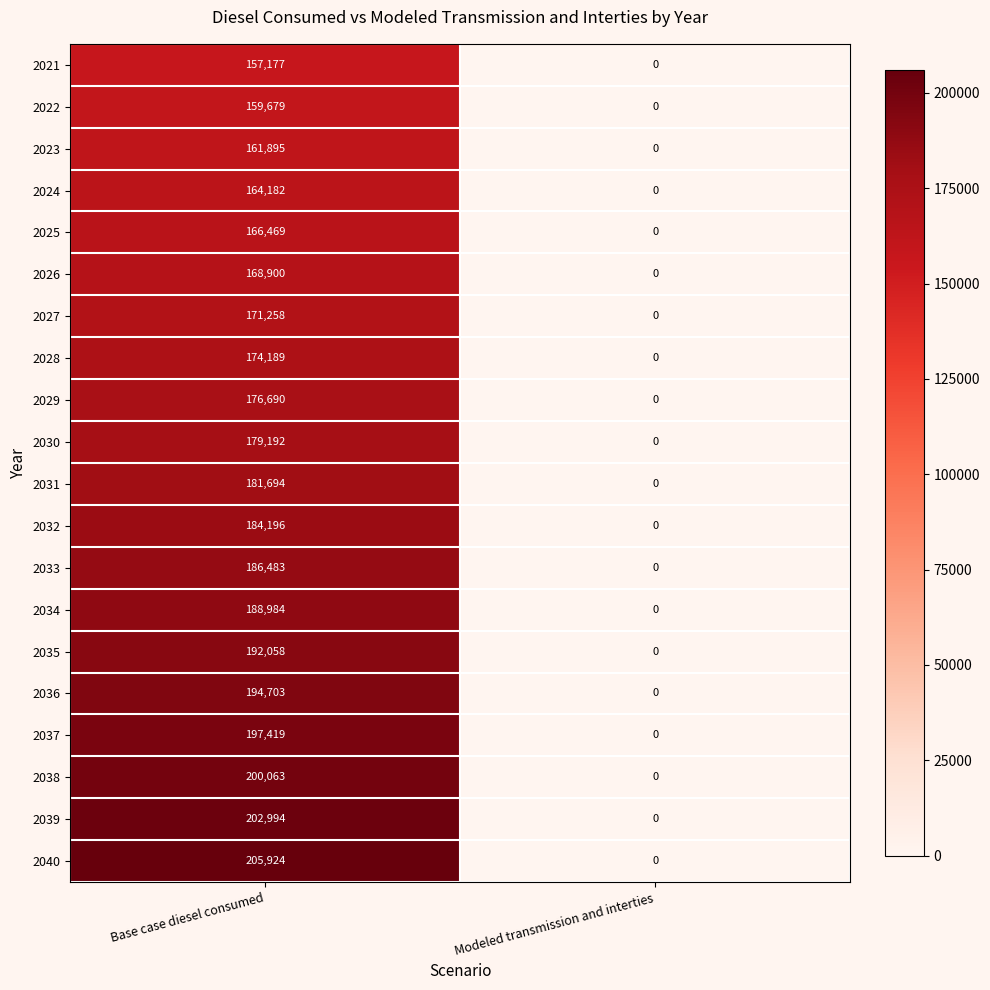

List the series in order of their peak value, highest first.

2040, 2039, 2038, 2037, 2036, 2035, 2034, 2033, 2032, 2031, 2030, 2029, 2028, 2027, 2026, 2025, 2024, 2023, 2022, 2021